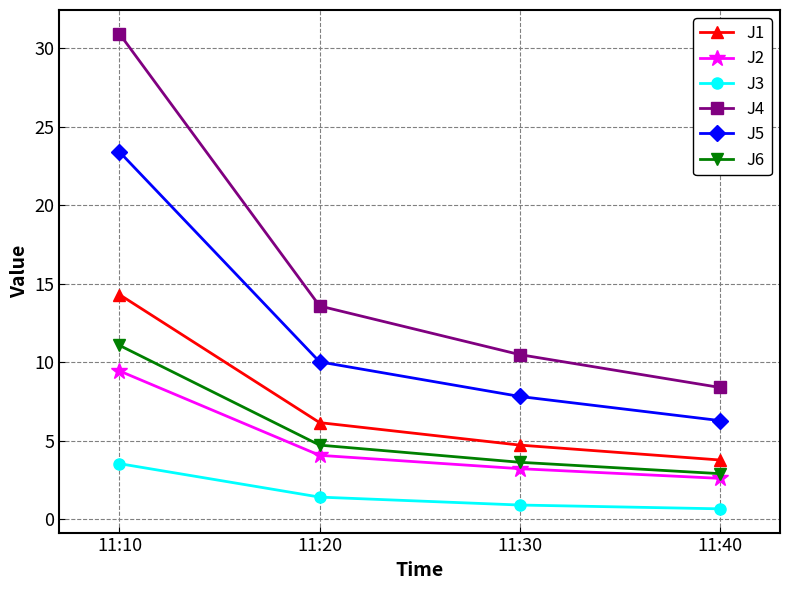

How many distinct data groups are displayed?

6